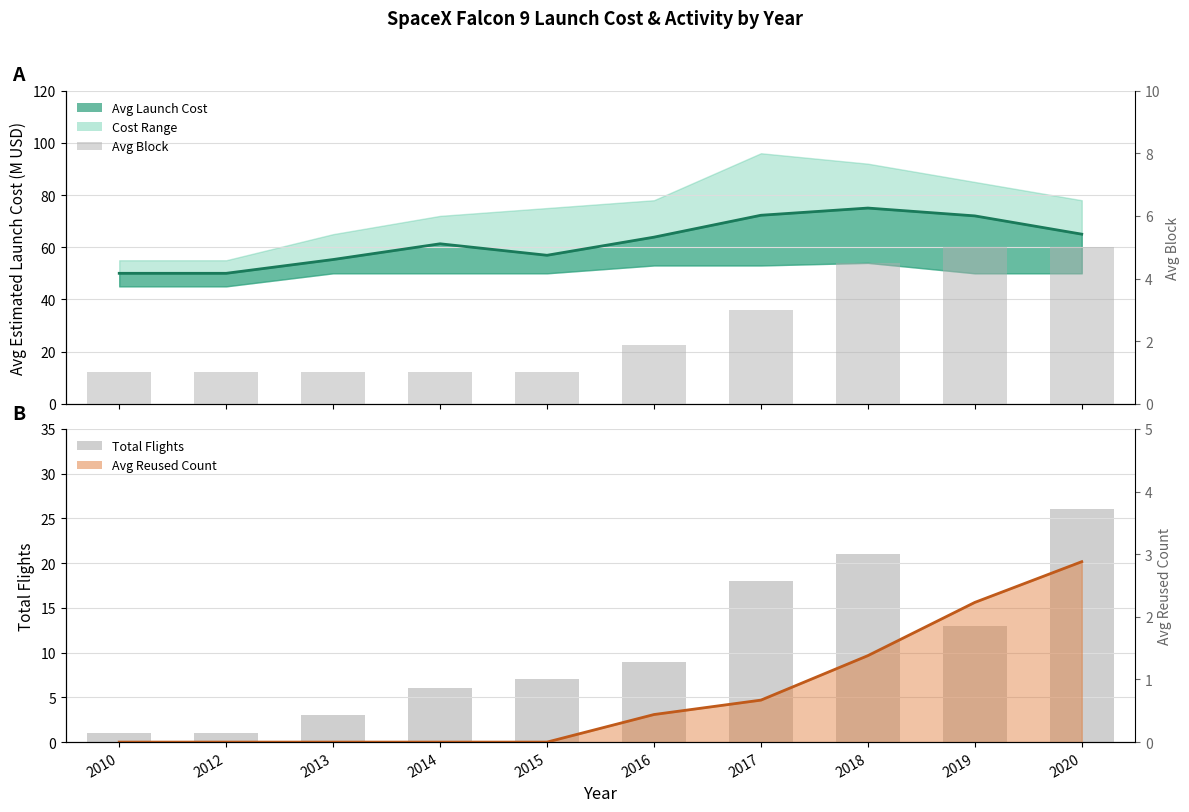

What is the approximate value of Avg Block at 2017?

3.0